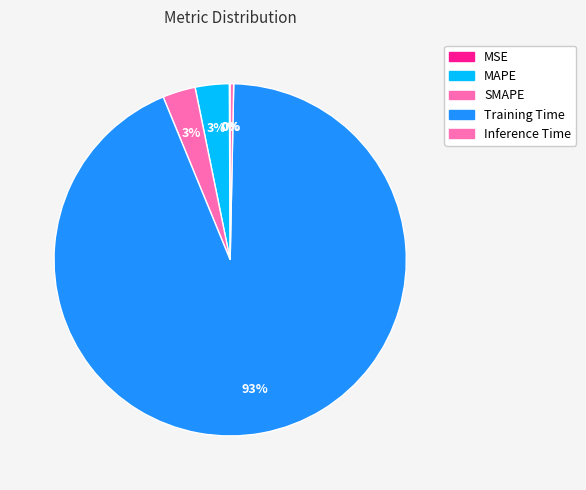

Which slice is the smallest?

MSE